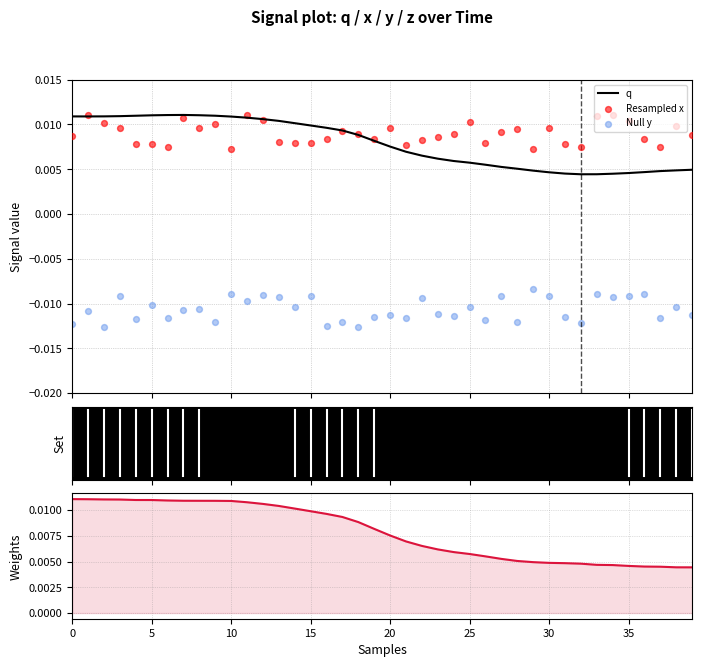

At how many categories does at least one series exceed 0?

40